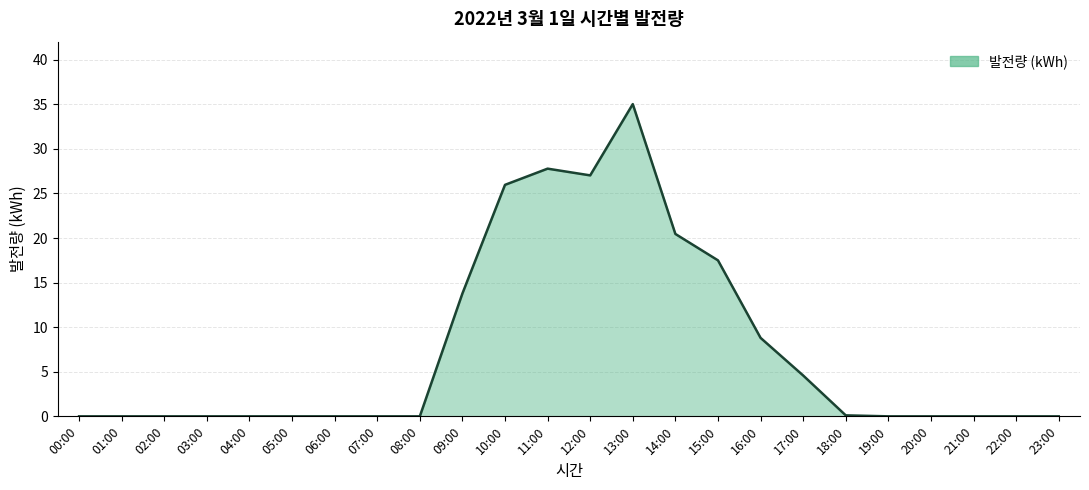

The chart shows a value of -11.8 at 06:00. True or false?

False